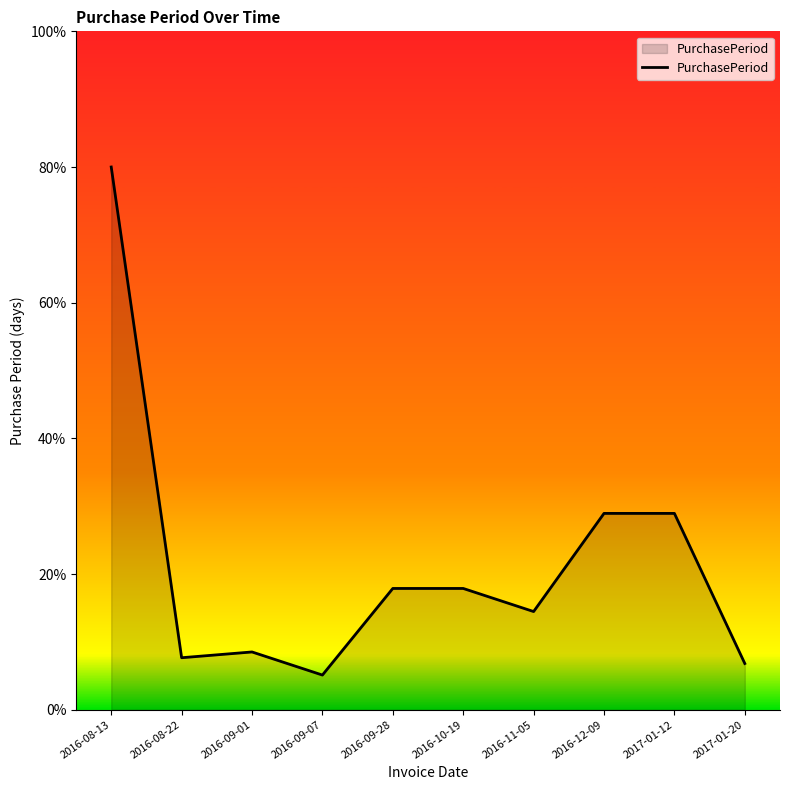

What position from the left is 2016-09-07?

4